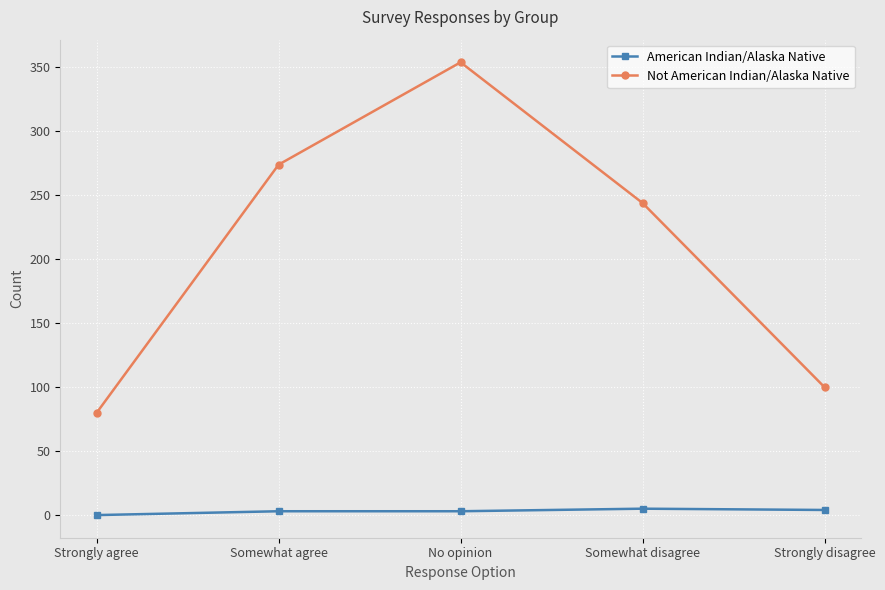

In Not American Indian/Alaska Native, how many points are higher than both neighbors (excluding endpoints)?

1